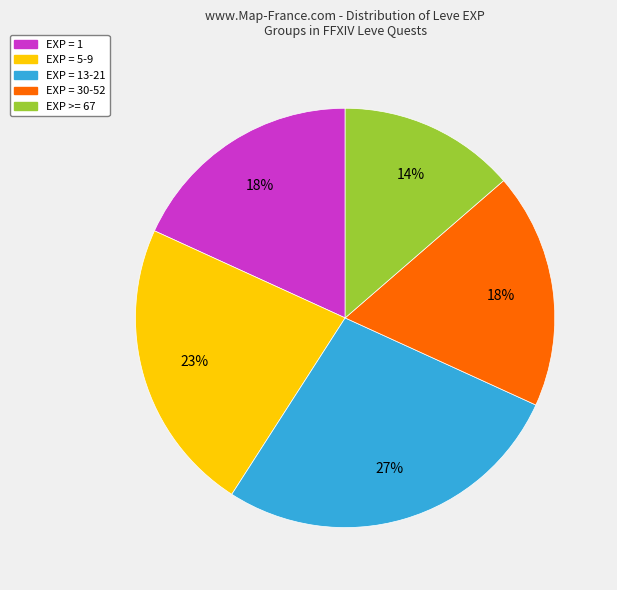

True or false: EXP = 13-21 accounts for 42% of the total.

False